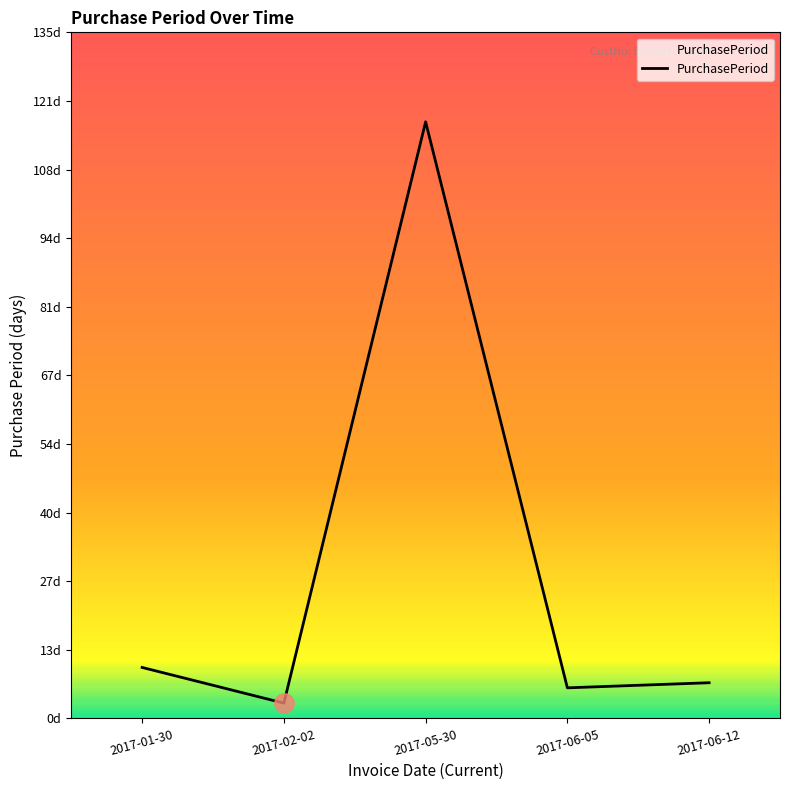

Is this an area chart (filled region under the line)?

Yes